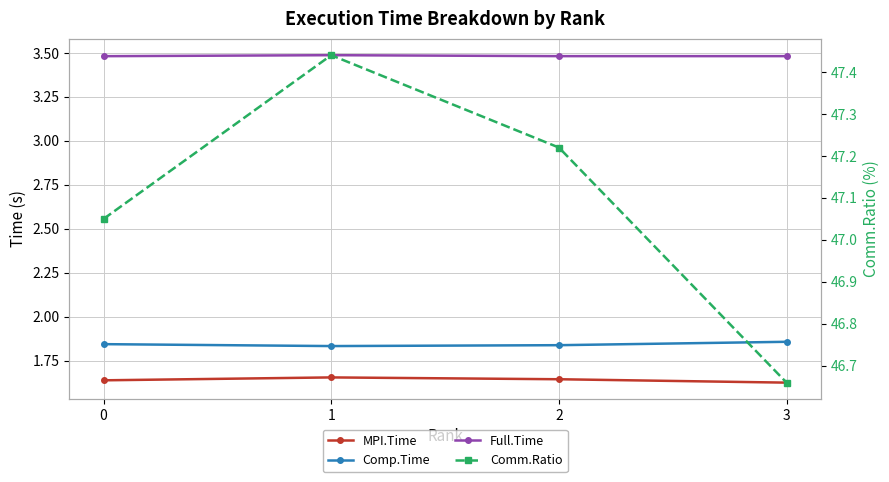

What is the spread (max minus min) of values at 2?

45.6